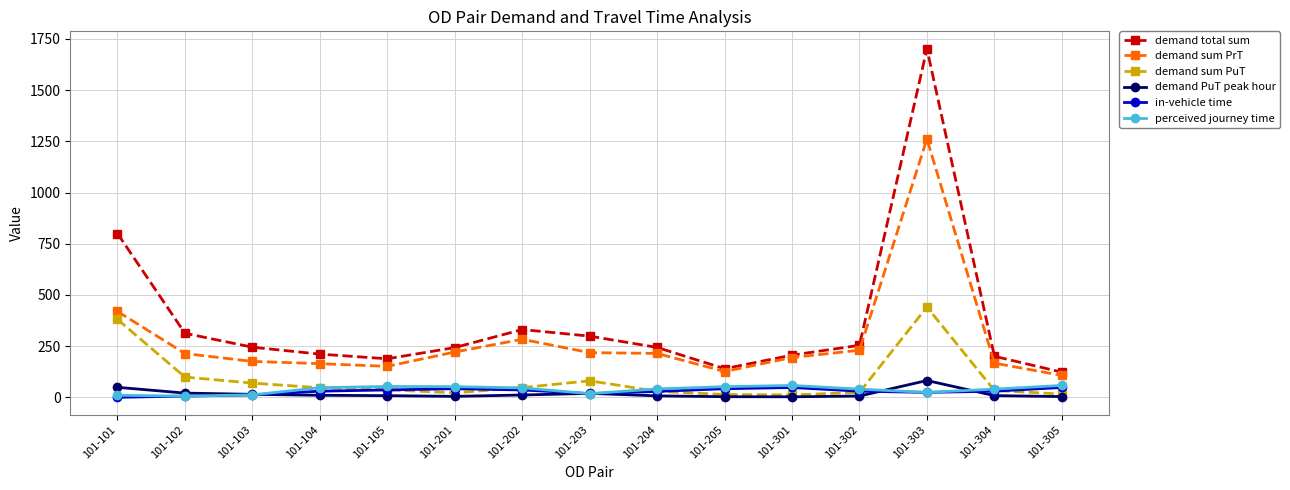

At which category is the sum across all series the highest?

101-303